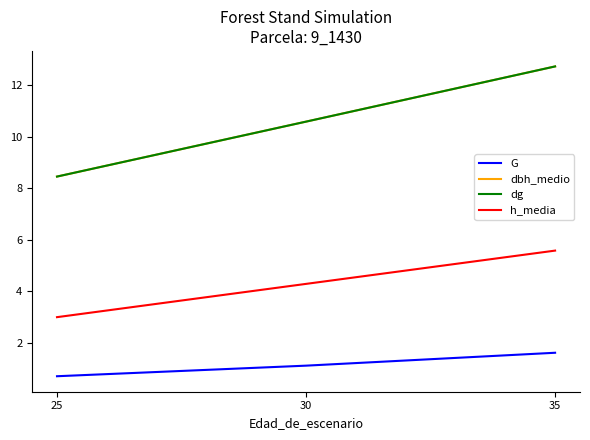

What is the total value across all series at 35?

32.6